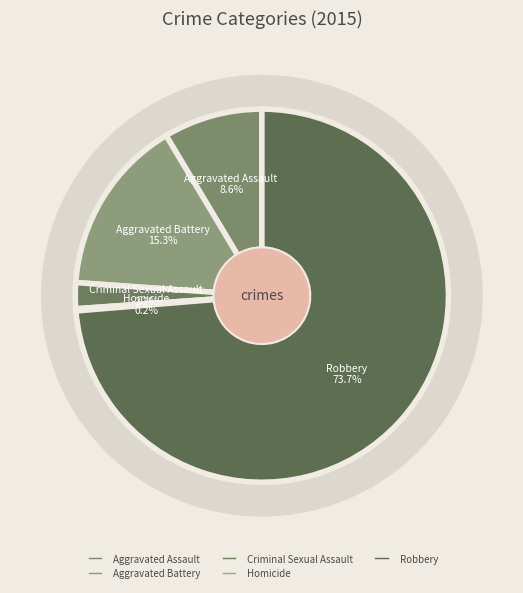

What is the change in value from Aggravated Battery to Criminal Sexual Assault?

-70